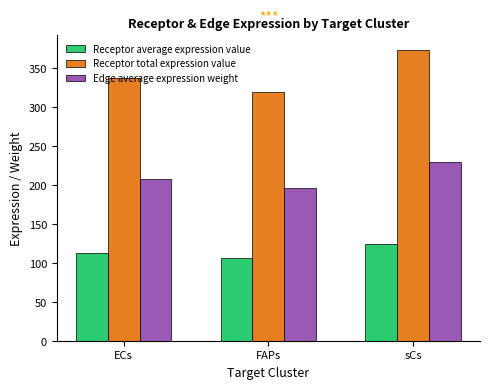

What is the label of the 3rd bar from the right?

ECs